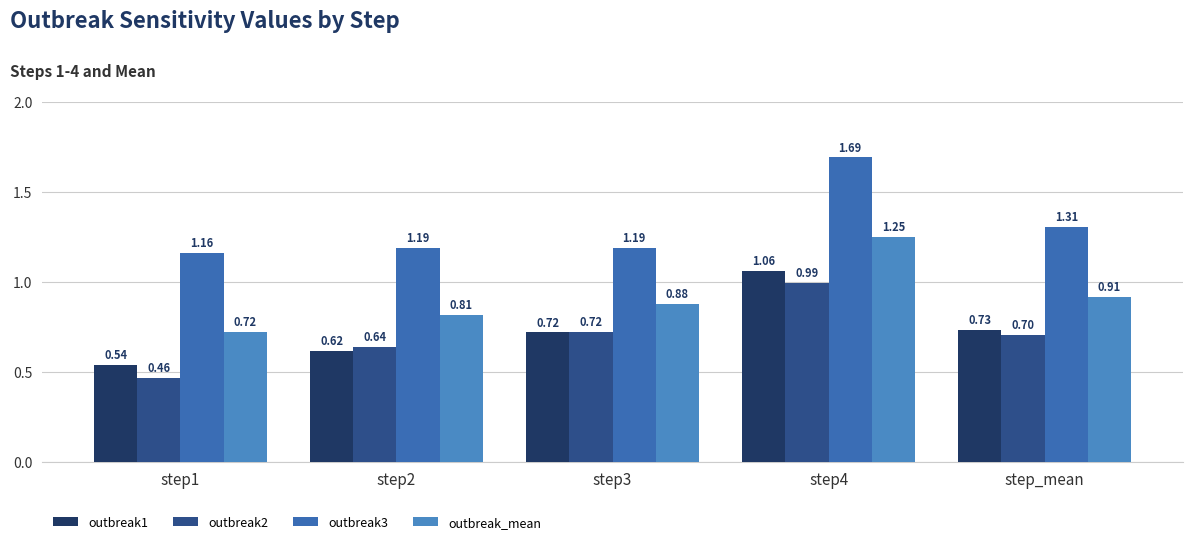

How many categories are shown in the chart?

5